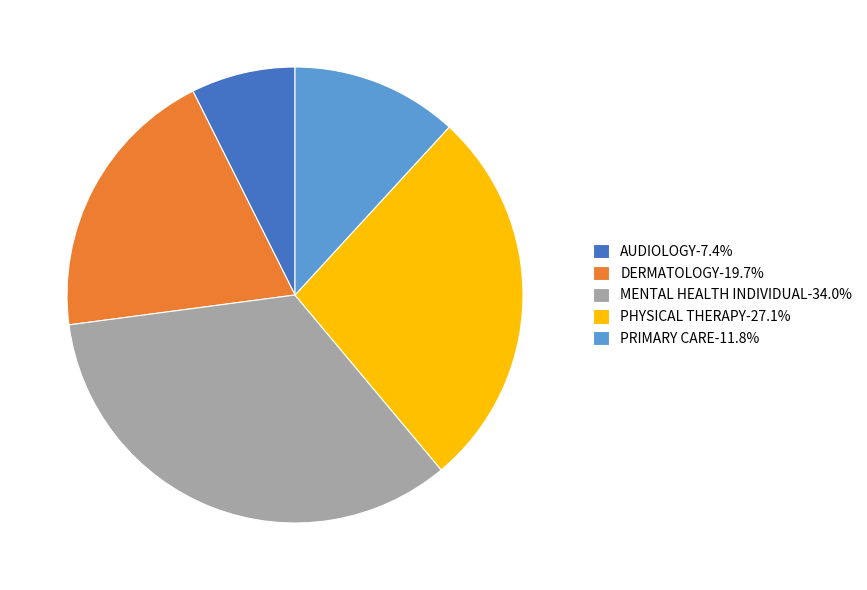

Is the sum of AUDIOLOGY and MENTAL HEALTH INDIVIDUAL greater than half?

No